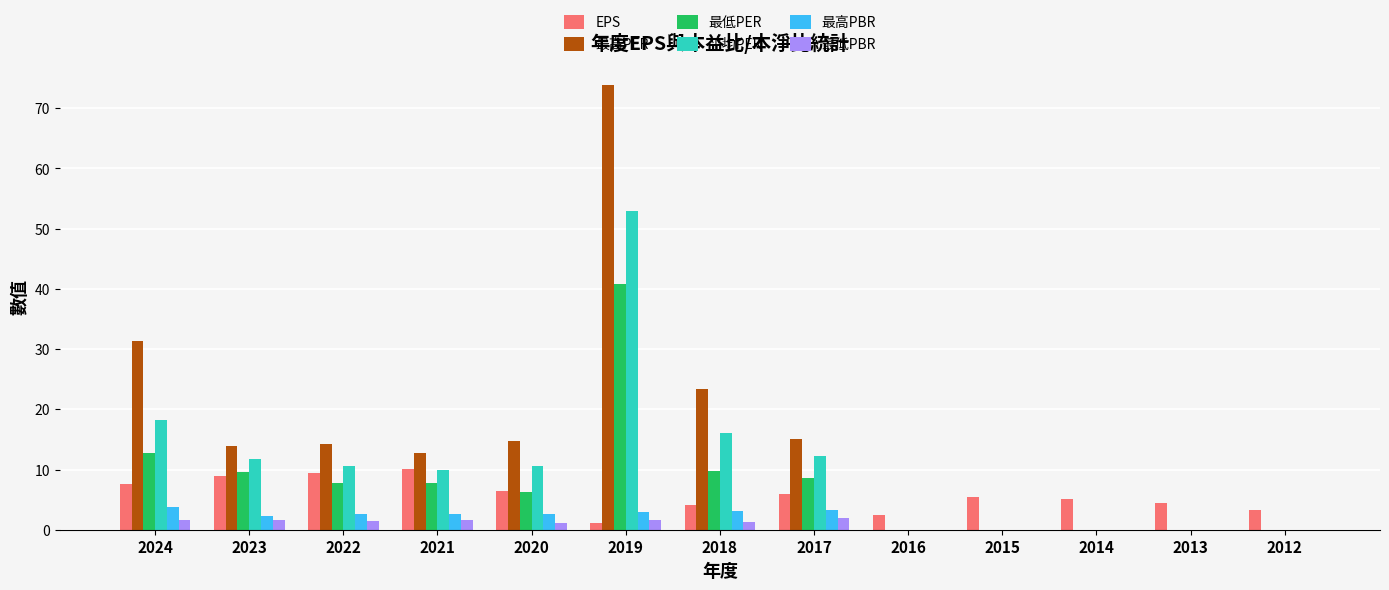

At which label does 最高PBR first exceed 2?

2024